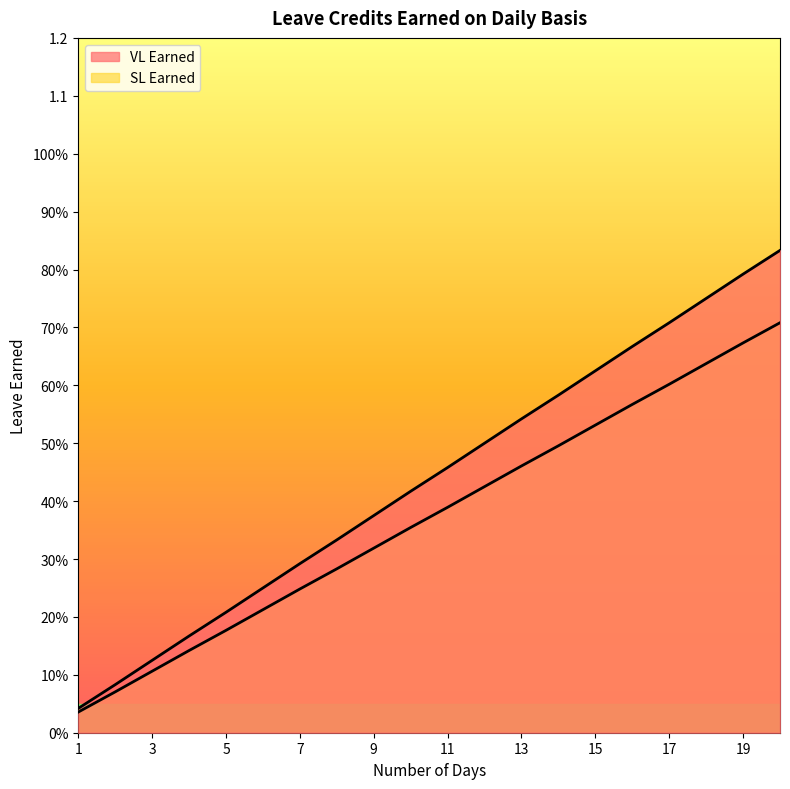

What is the difference between the maximum and second lowest values in the SL Earned series?

0.6